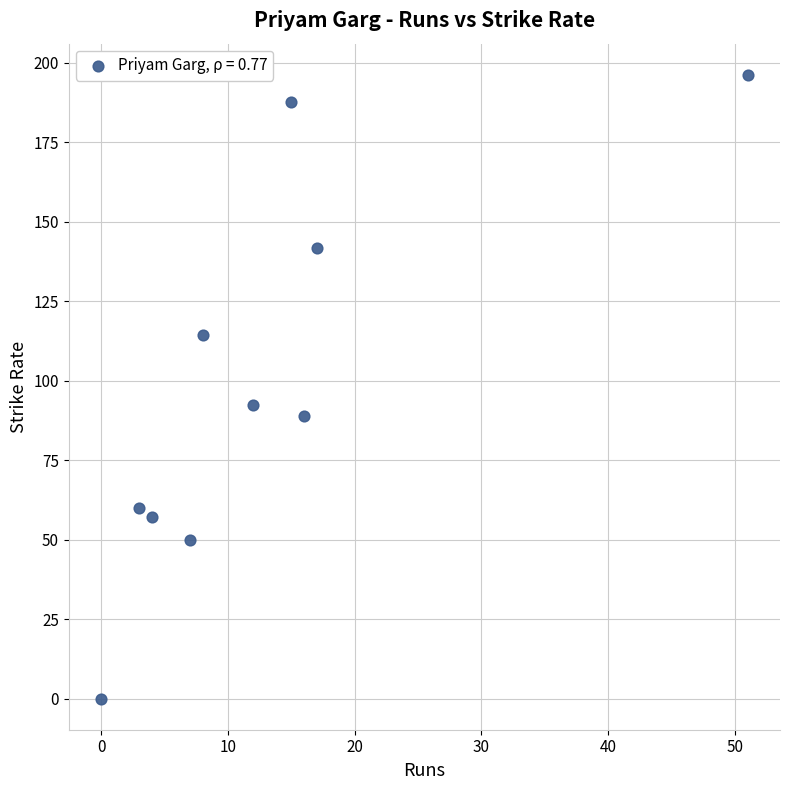

What is the range of X values (max minus min)?

51.0